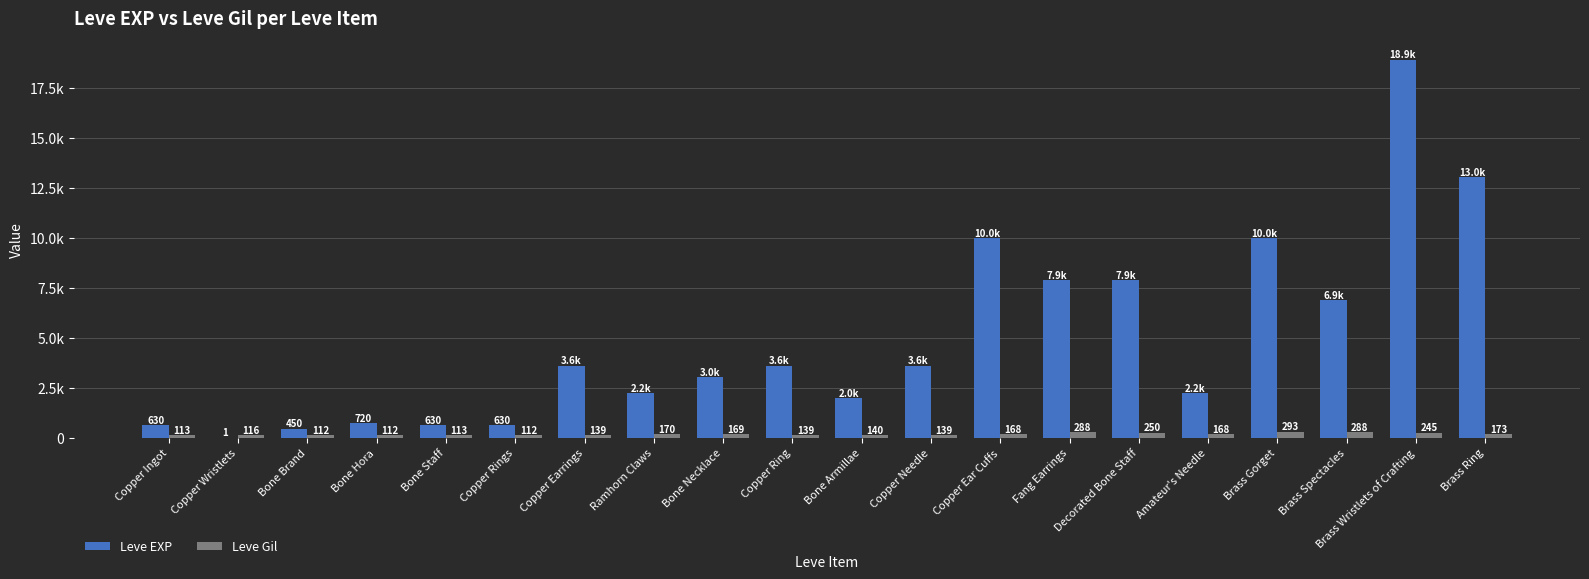

What are all the series names shown in the legend?

Leve EXP, Leve Gil